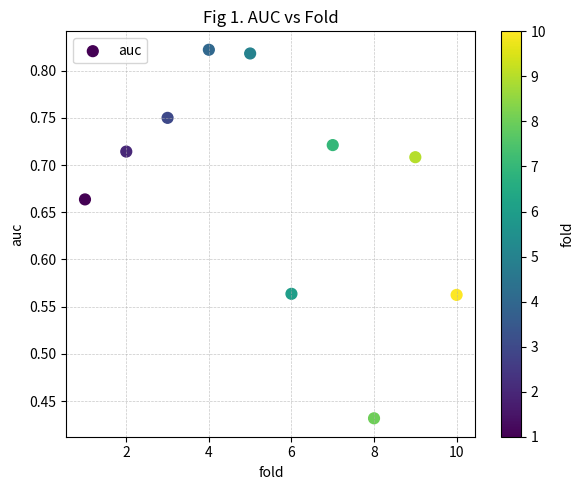

What is the range of X values (max minus min)?

9.0